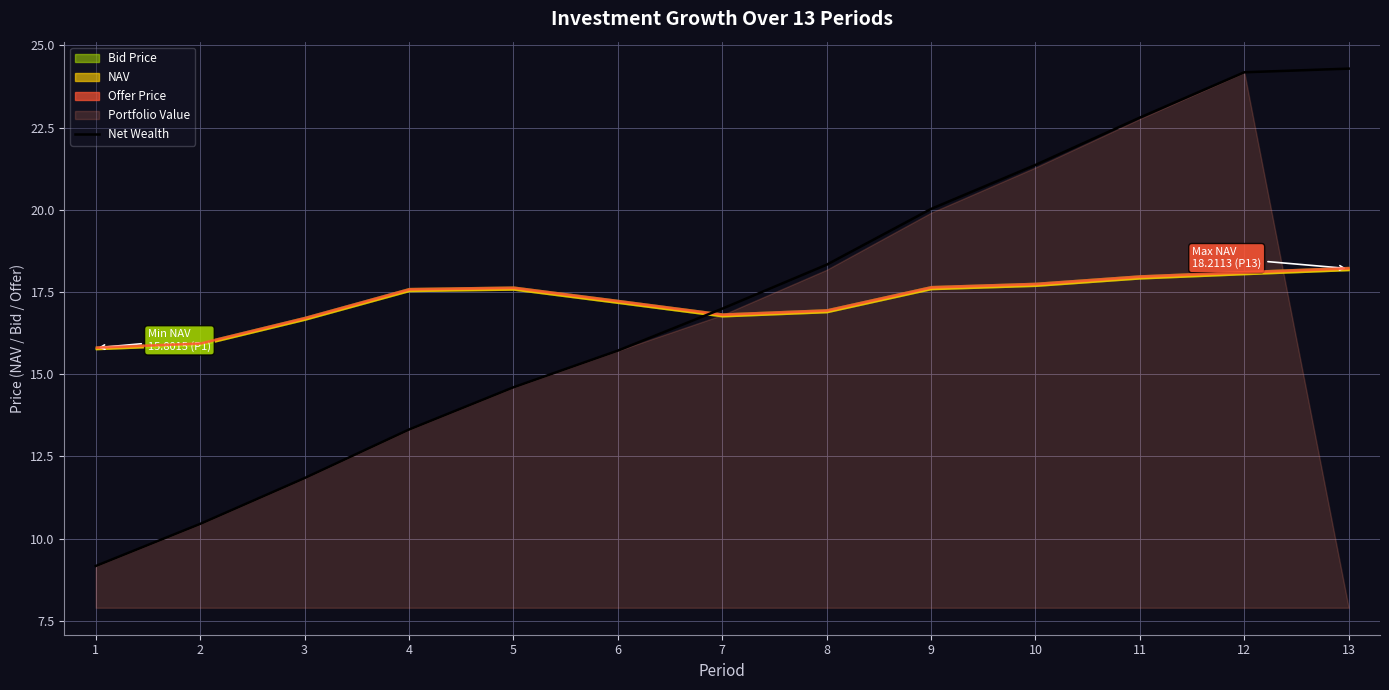

At which label is Net Wealth closest to 16?

6